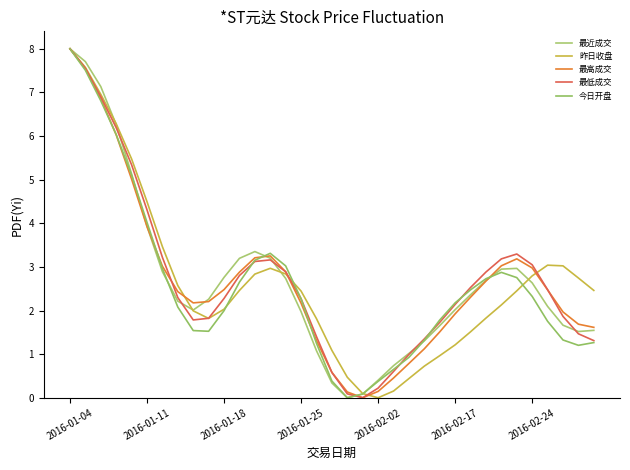

How many lines are shown in the chart?

5